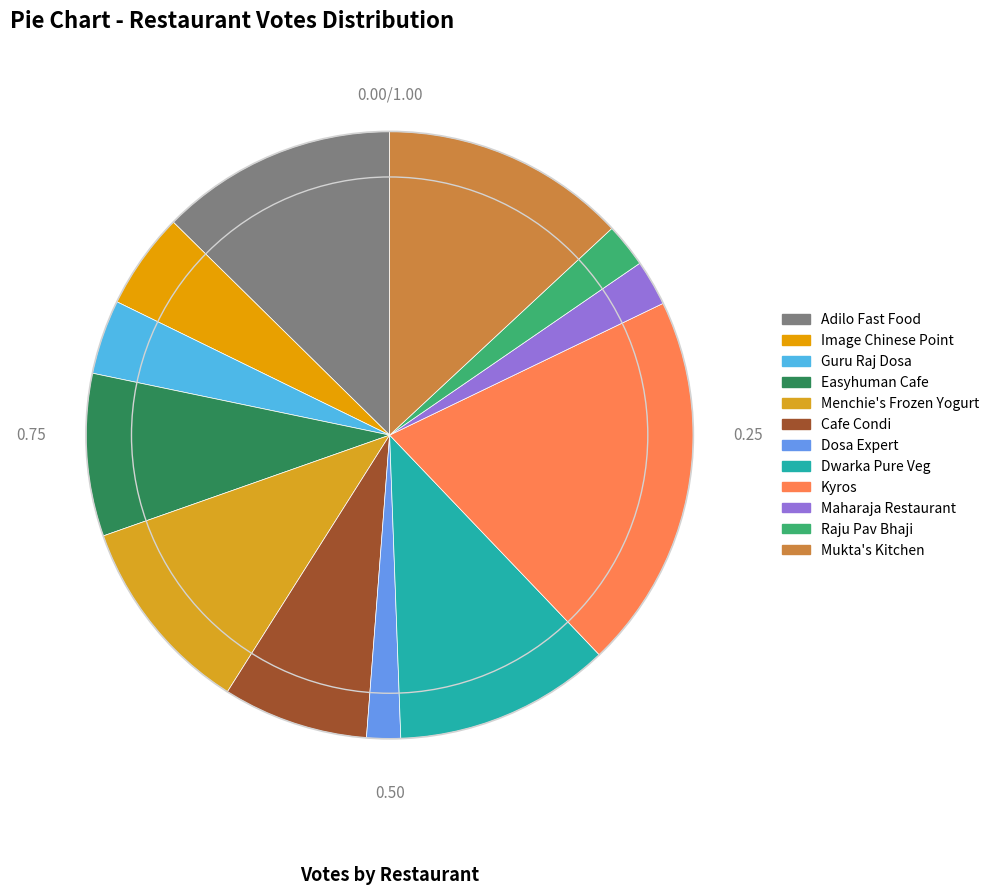

Does Dosa Expert represent more than half of the total?

No